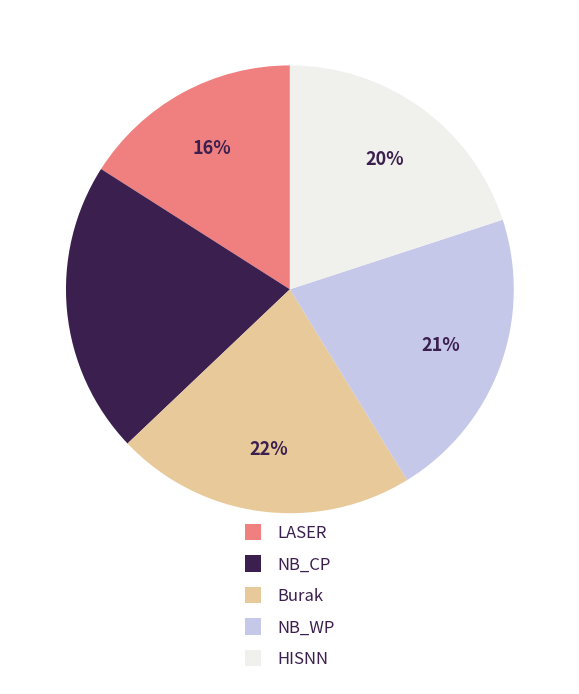

Do NB_WP and HISNN together represent more than half of the pie?

No